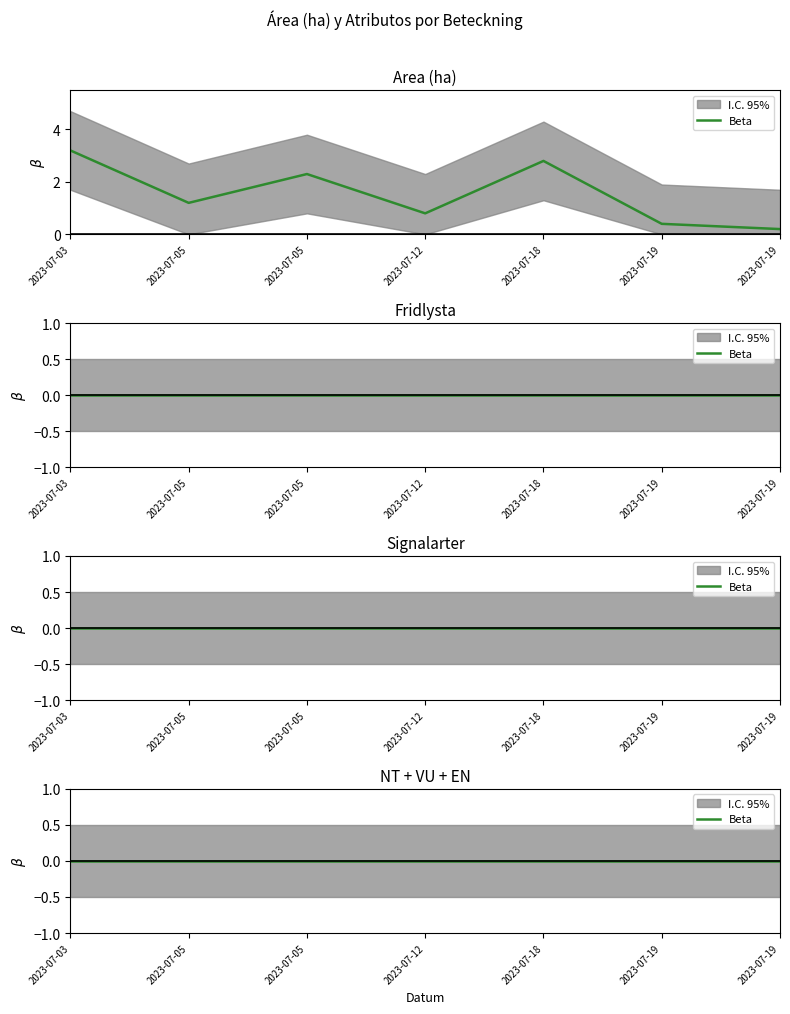

List the series in order of their peak value, lowest first.

Fridlysta, Signalarter, NT, VU, EN, Area (ha)